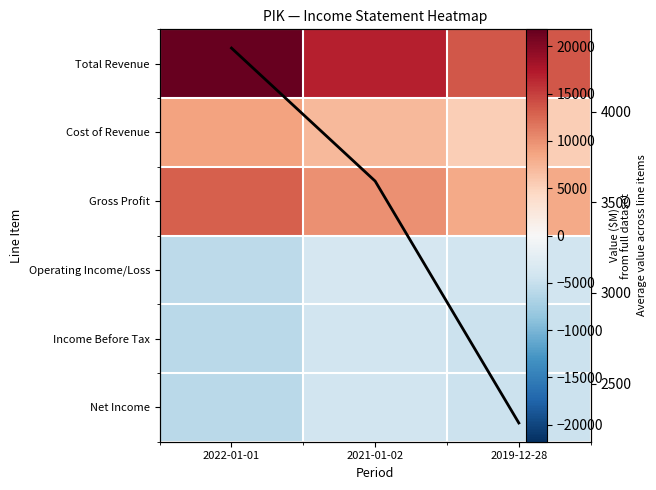

Rank the series by their maximum value, from lowest to highest.

Income Before Tax, Net Income, Operating Income/Loss, Column Mean, Cost of Revenue, Gross Profit, Total Revenue